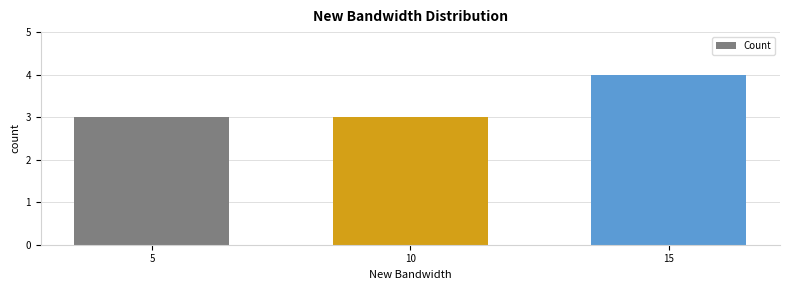

The chart shows a value of 3 at 5. True or false?

True